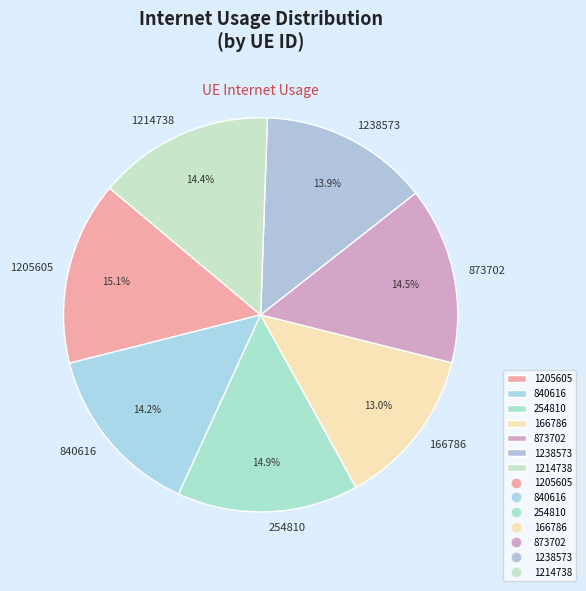

Is it true that 840616 is 14% of the pie?

True